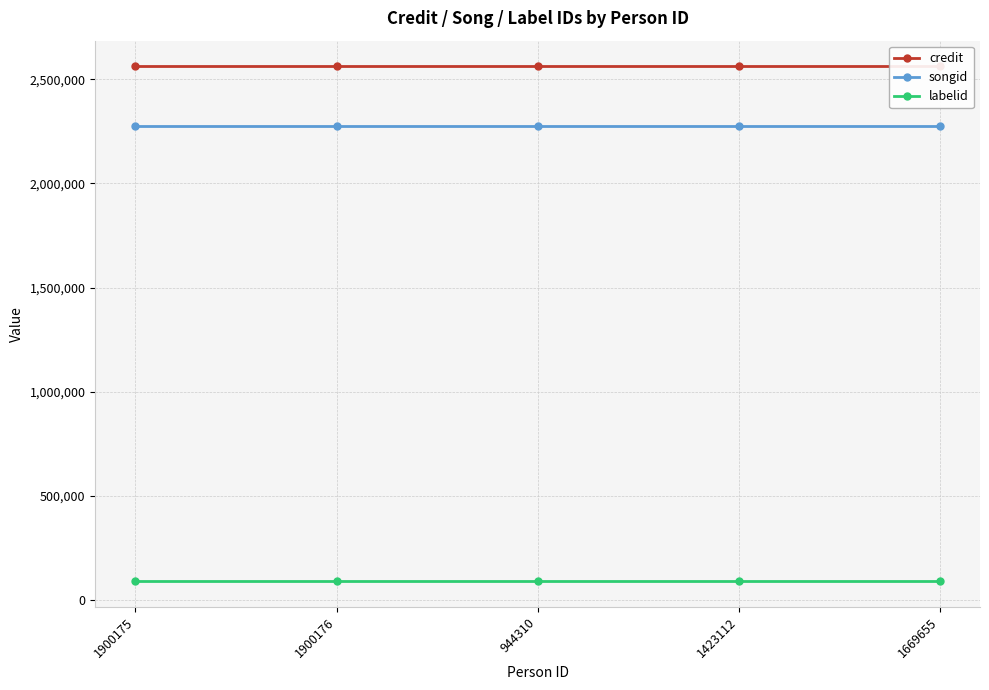

True or false: labelid and songid cross at least once.

False